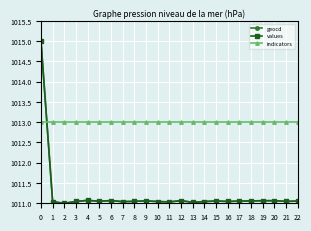

What is the spread (max minus min) of values at 17?

1.9